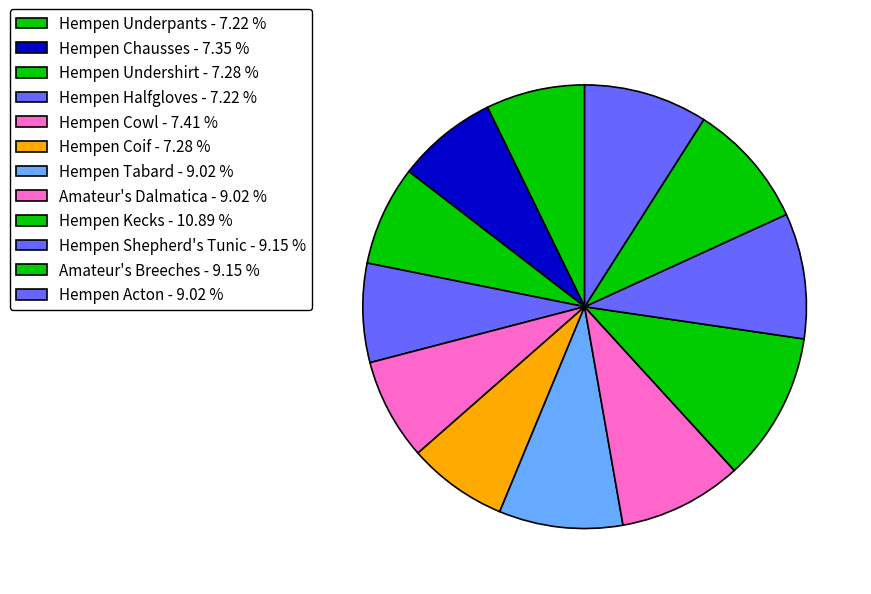

Is Hempen Tabard the majority of the pie?

No